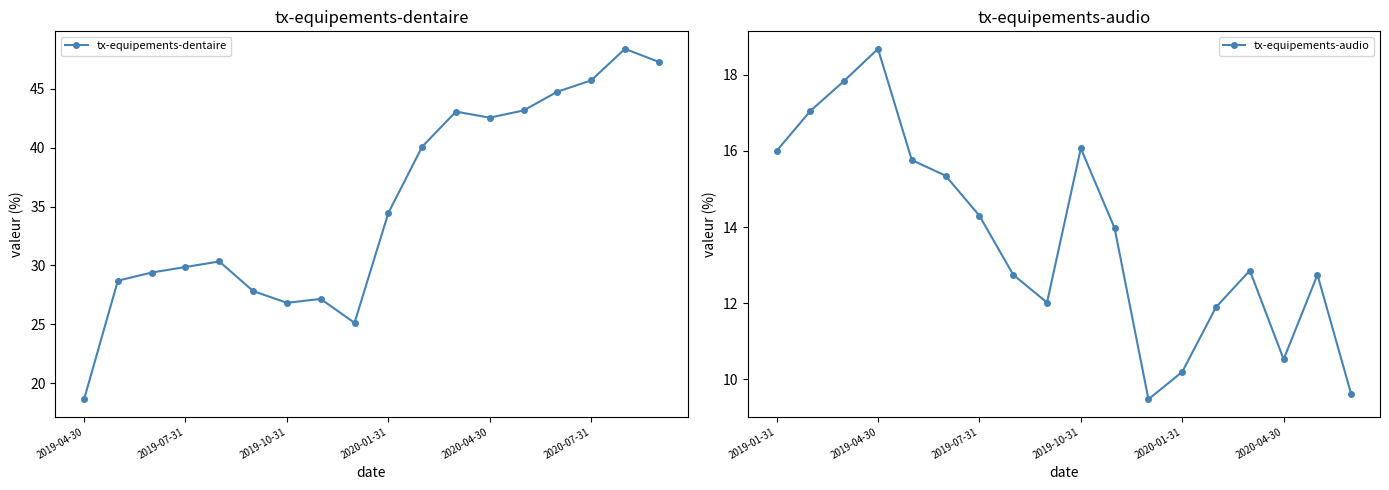

What is the lowest value of the tx-equipements-dentaire series?

18.6